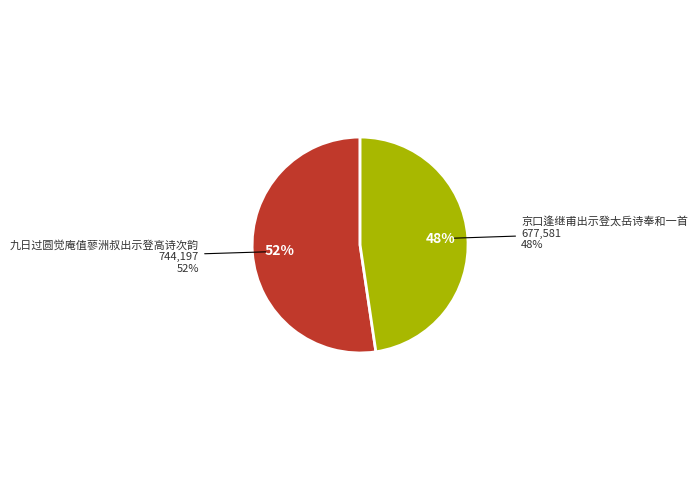

Which category has the smallest portion of the pie?

京口逢继甫出示登太岳诗奉和一首